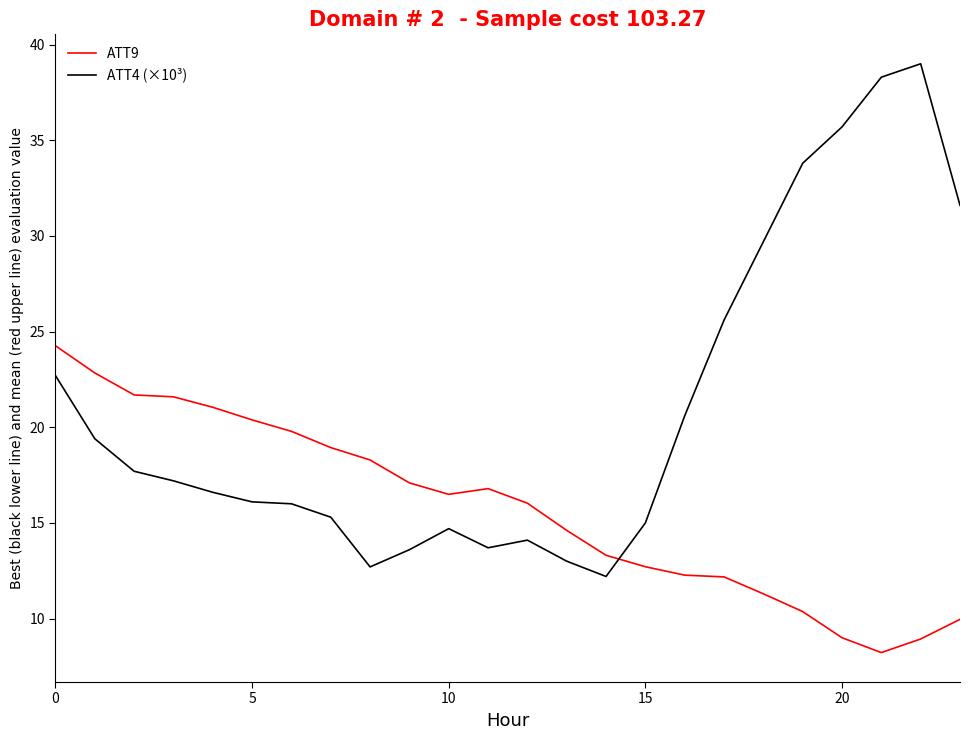

After their last crossing, which series has the higher values: ATT9 or ATT4 (×10³)?

ATT4 (×10³)